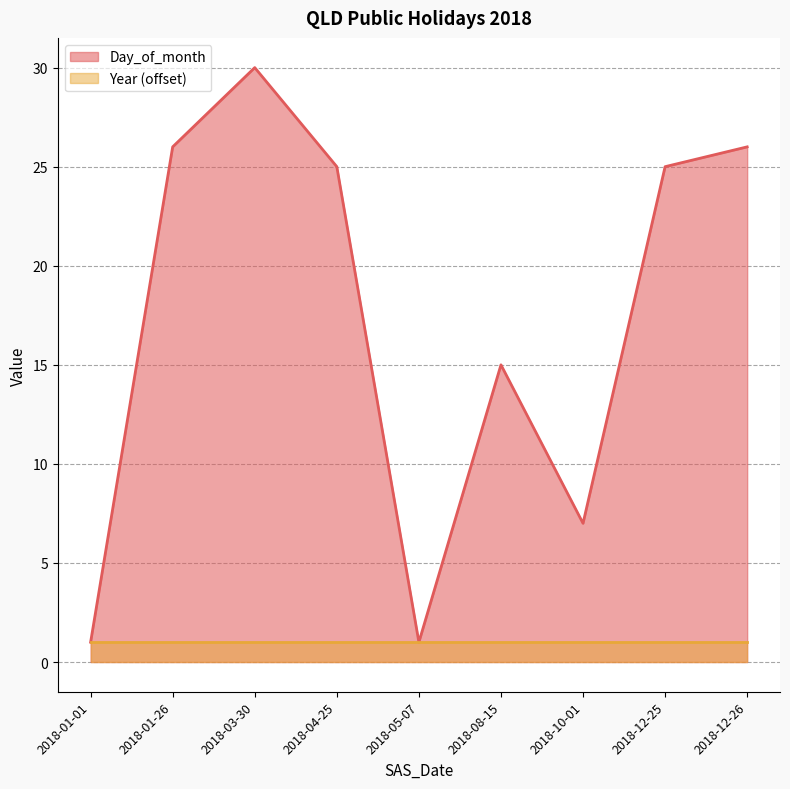

True or false: the data shows 6 at 2018-12-26.

False